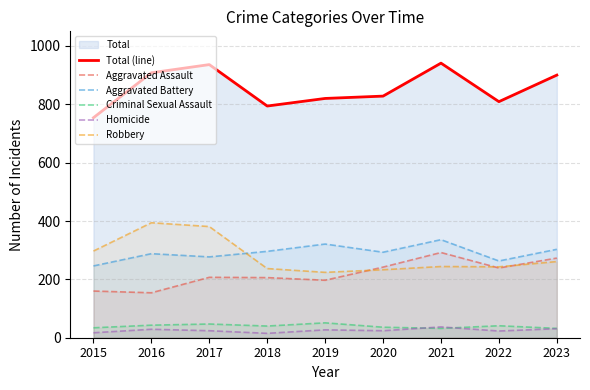

At which label does Homicide first exceed 24?

2016